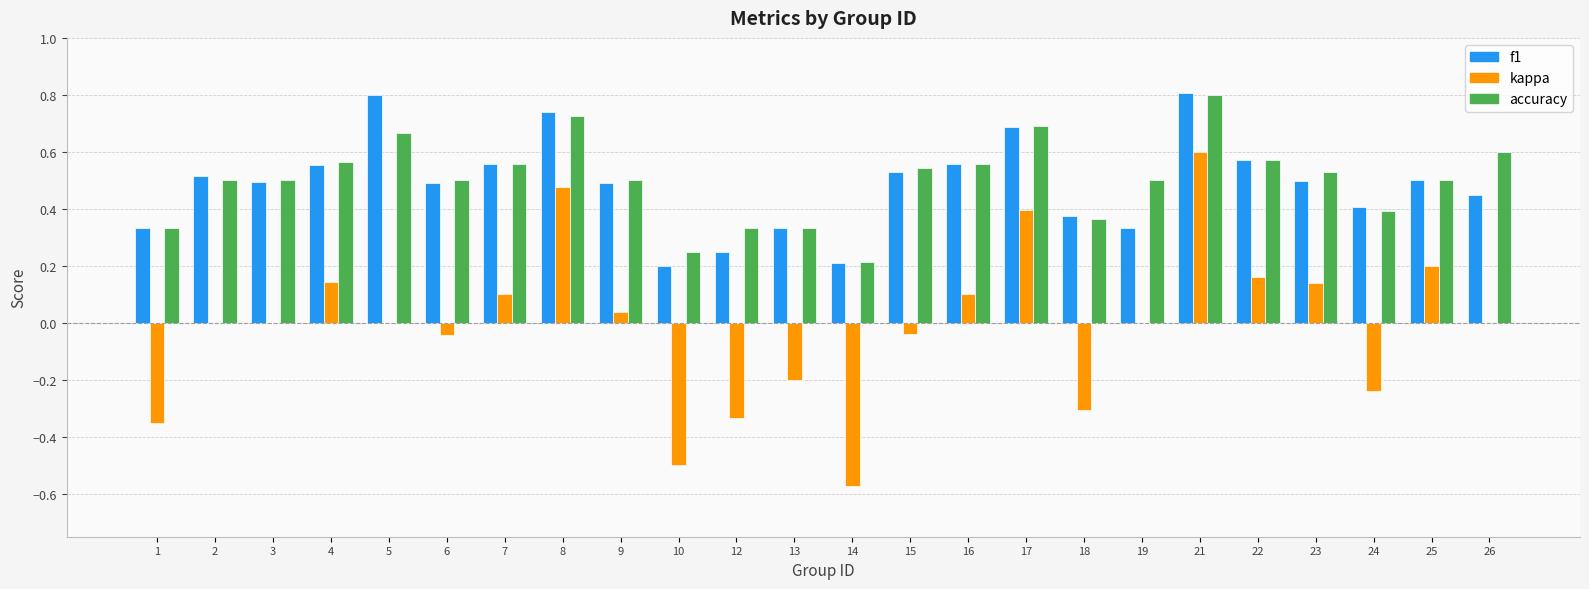

What is the sum of all accuracy values?

12.0